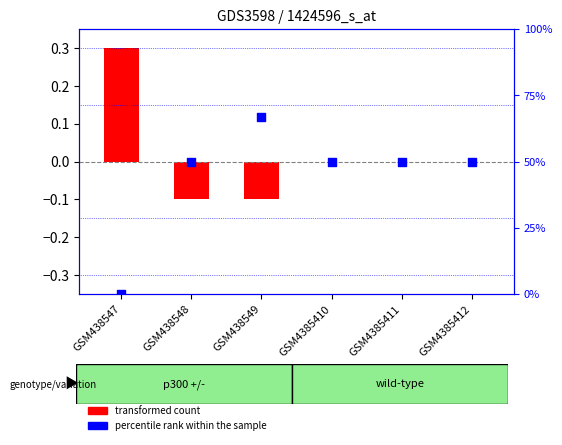

Is the value of percentile rank within the sample at GSM4385410 greater than the value of transformed count at GSM4385411?

Yes